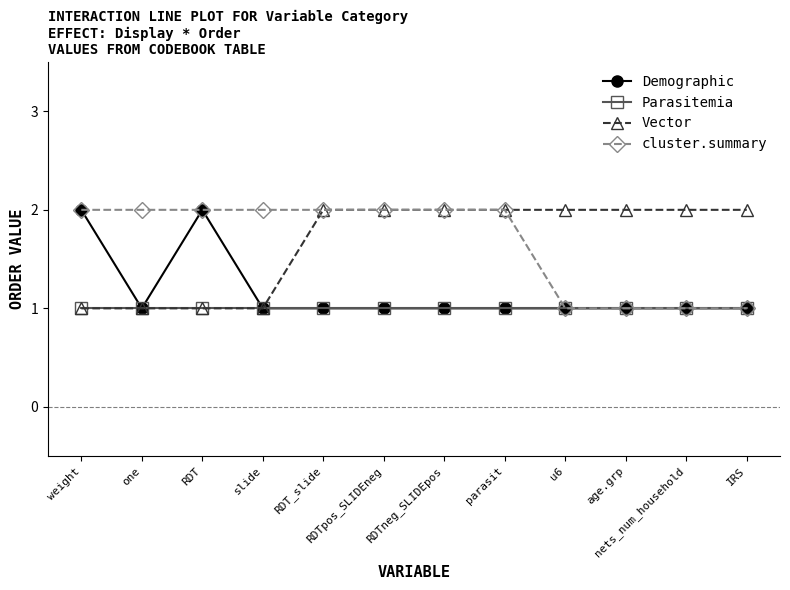

What are all the series names shown in the legend?

Demographic, Parasitemia, Vector, cluster.summary